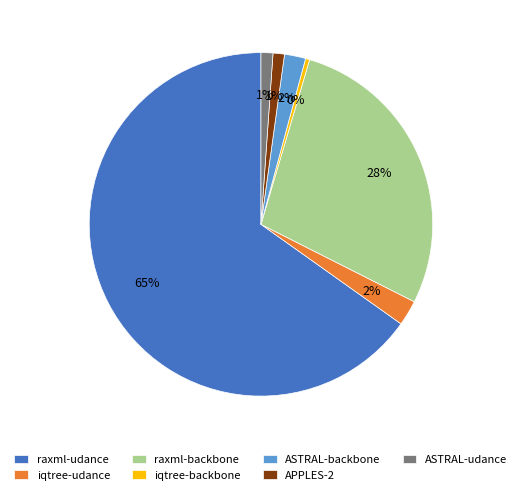

Which slice is the smallest?

iqtree-backbone